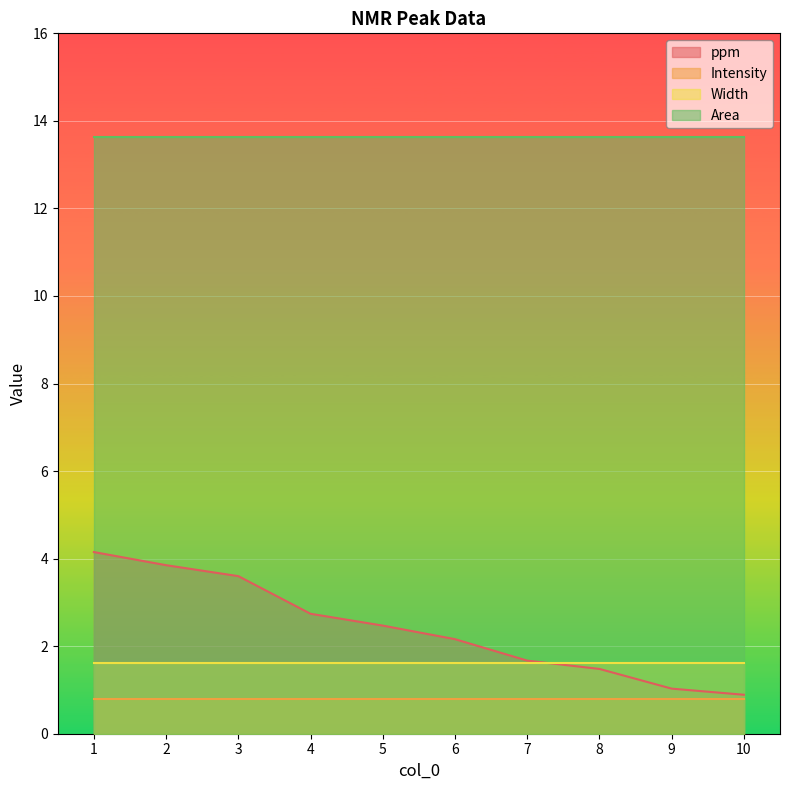

At 3, list the series in order from largest to smallest.

Area, ppm, Width, Intensity